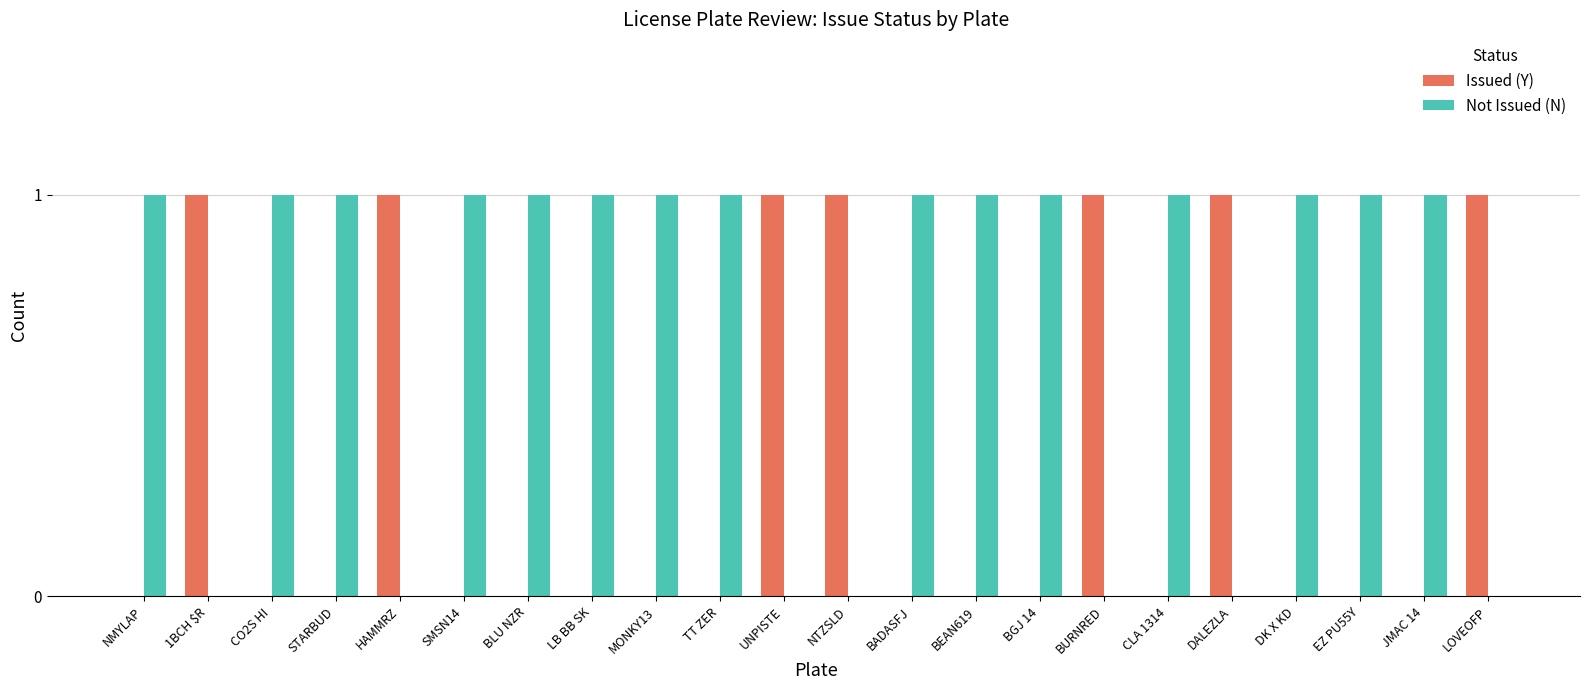

How many groups of bars are there?

22